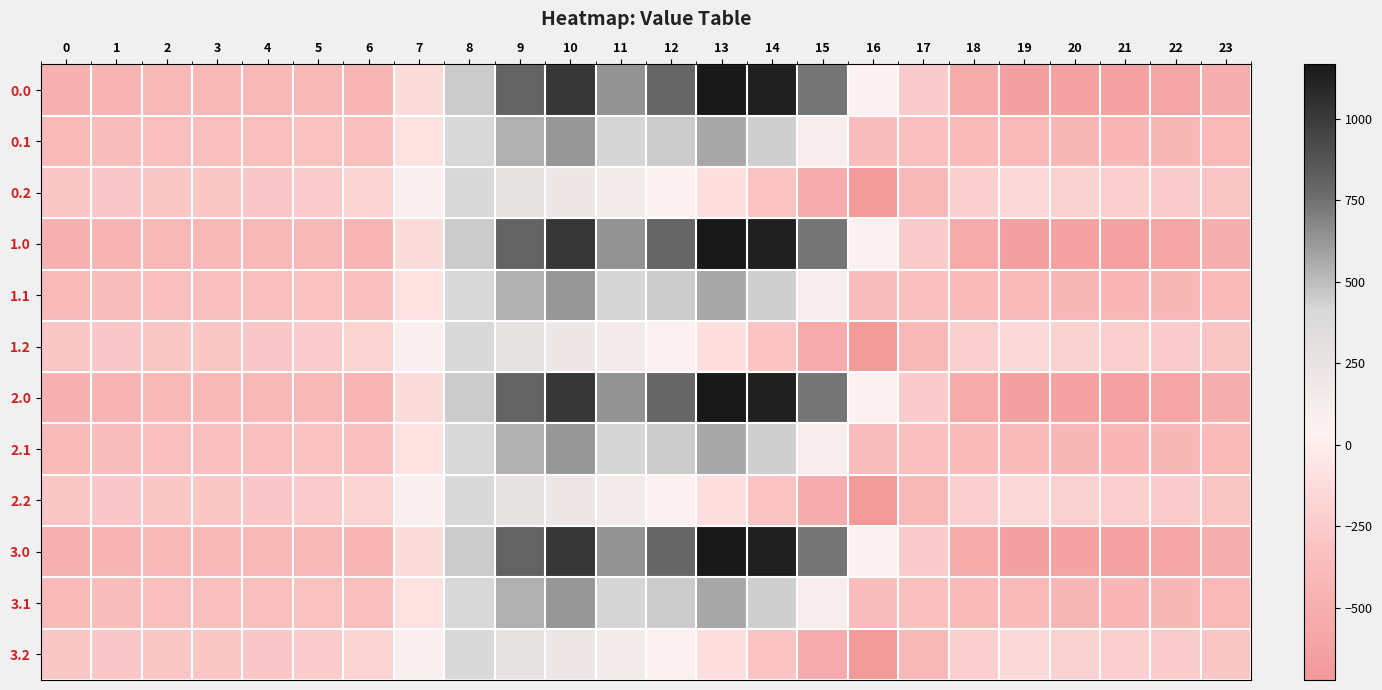

What is the total value across all series at 15?

1311.6